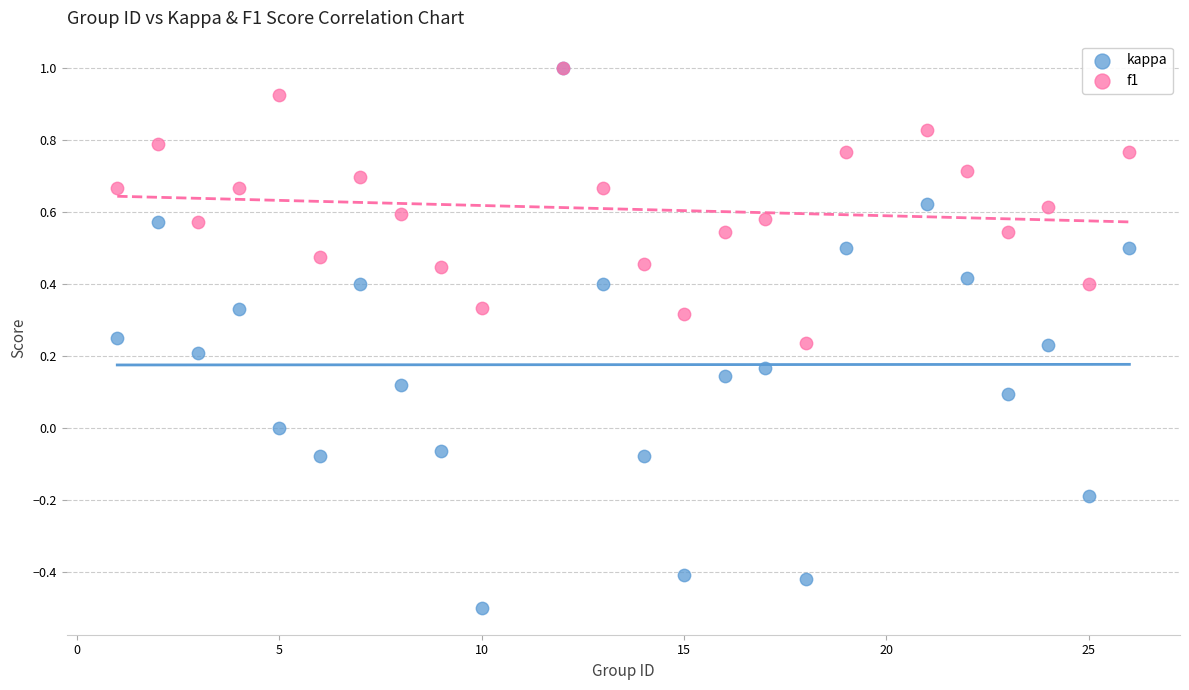

What are all the series names shown in the legend?

kappa, f1